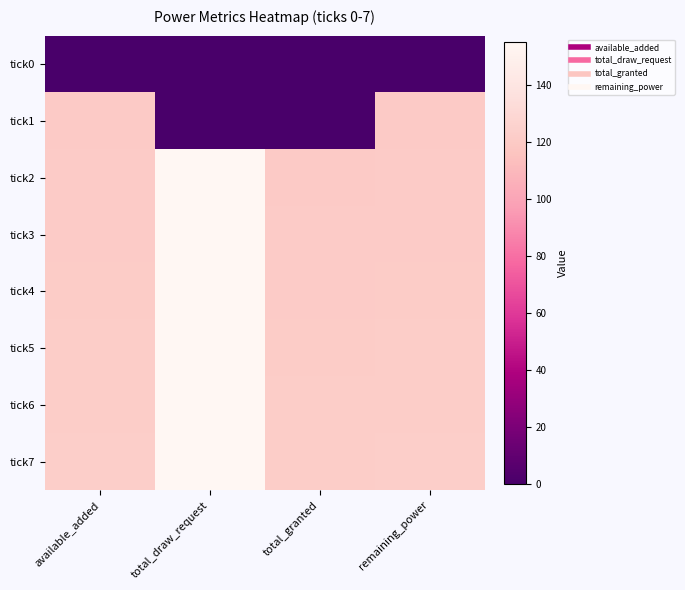

What is the spread (max minus min) of values at available_added?

122.4